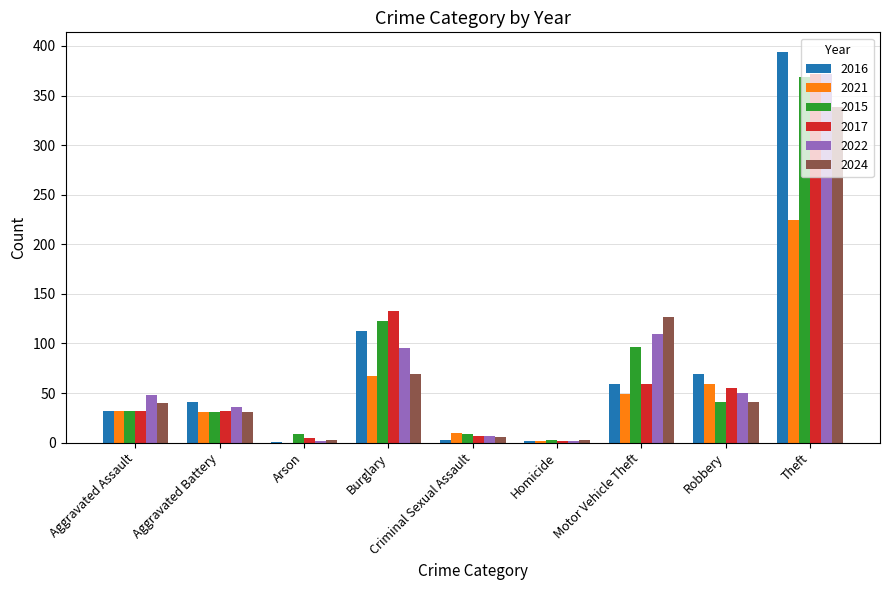

How many groups of bars are there?

9